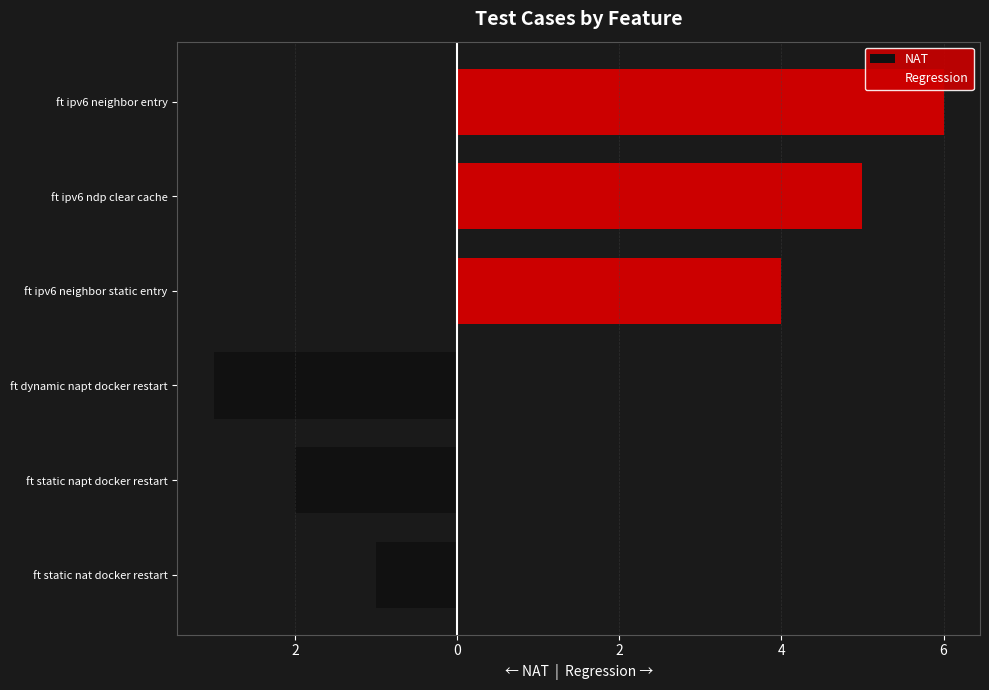

Is it true that Regression equals 5 at ft ipv6 ndp clear cache?

True